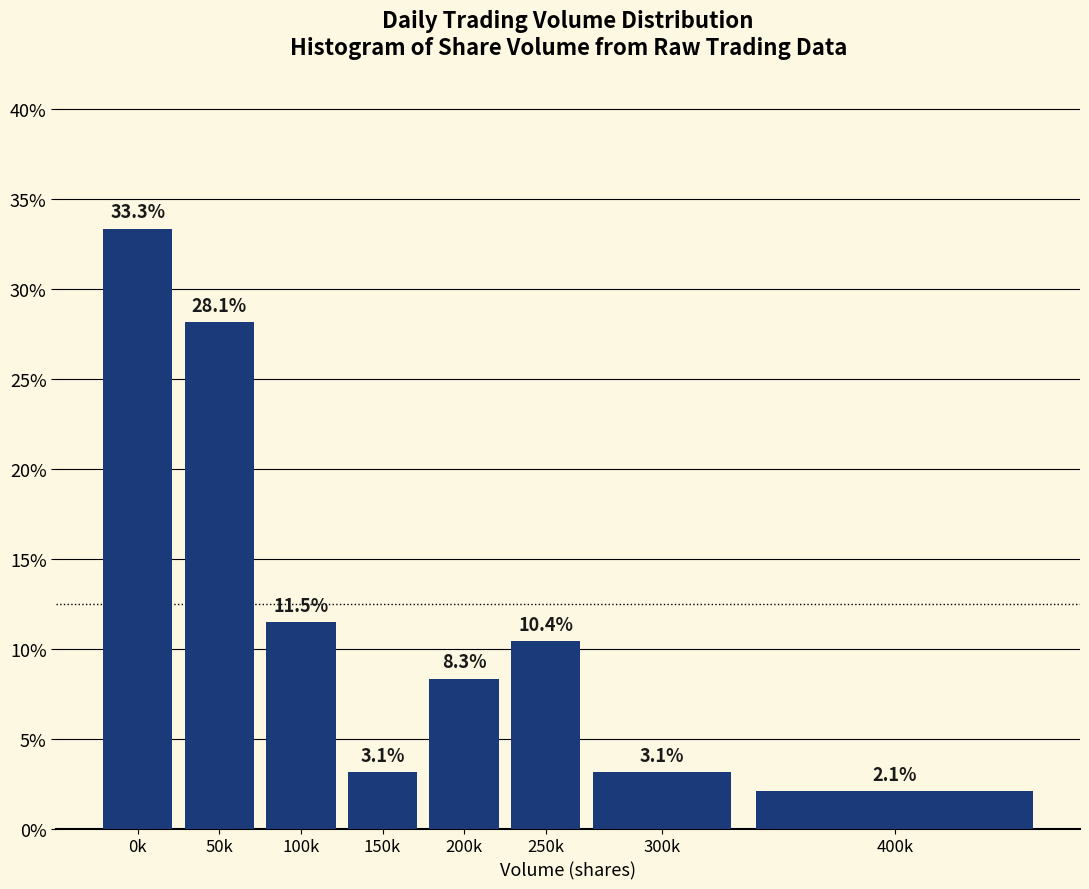

Reading right to left, transcribe all the data shown in this chart.

2.1	3.1	10.4	8.3	3.1	11.5	28.1	33.3